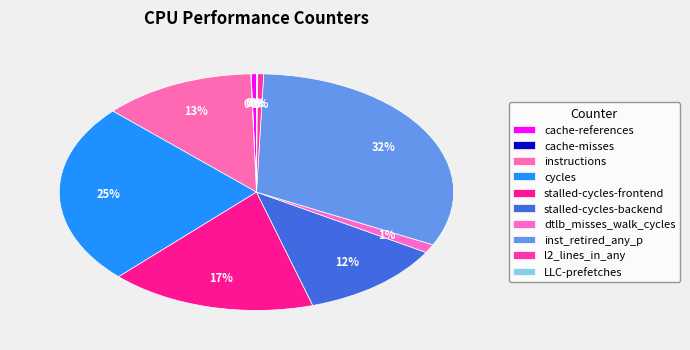

To the nearest percent, what is the difference between the largest and smallest slice percentages?

32%